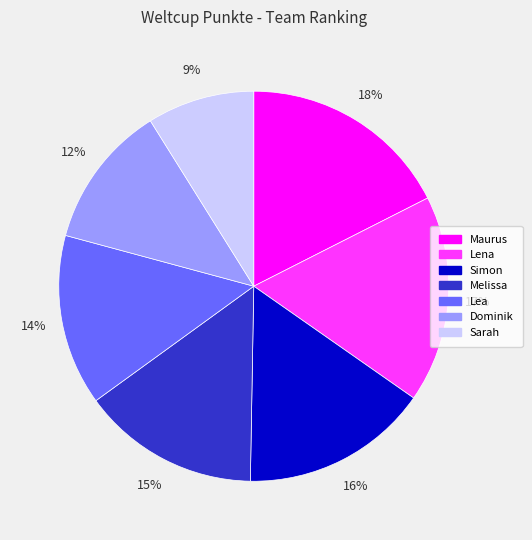

Does Lea represent more than half of the total?

No